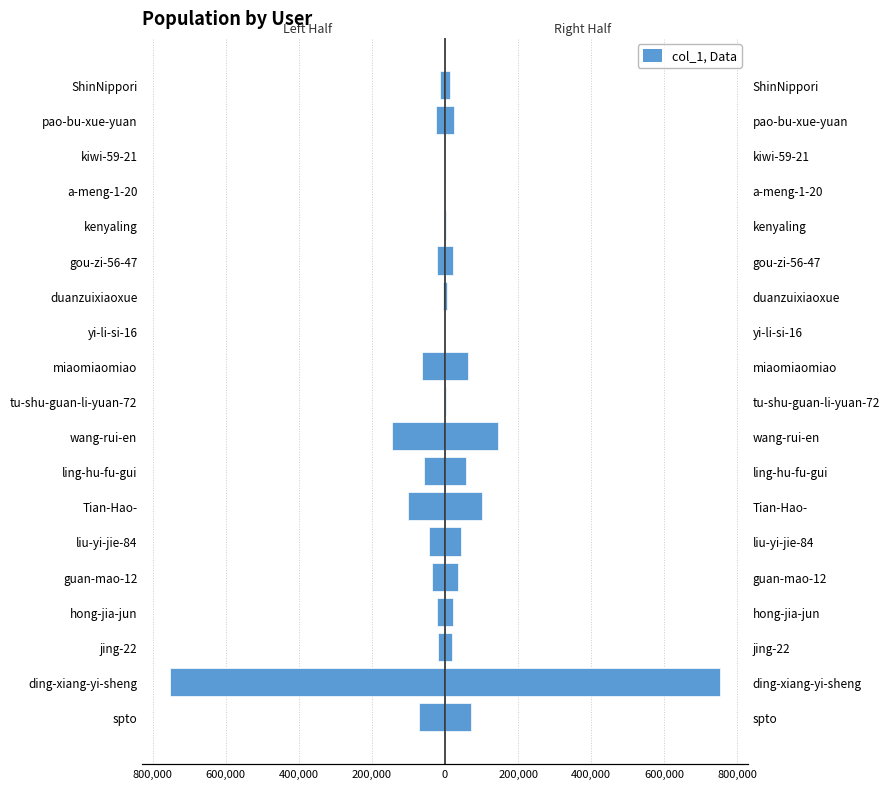

The value of col_1 (right) at gou-zi-56-47 is 7636.0. True or false?

False